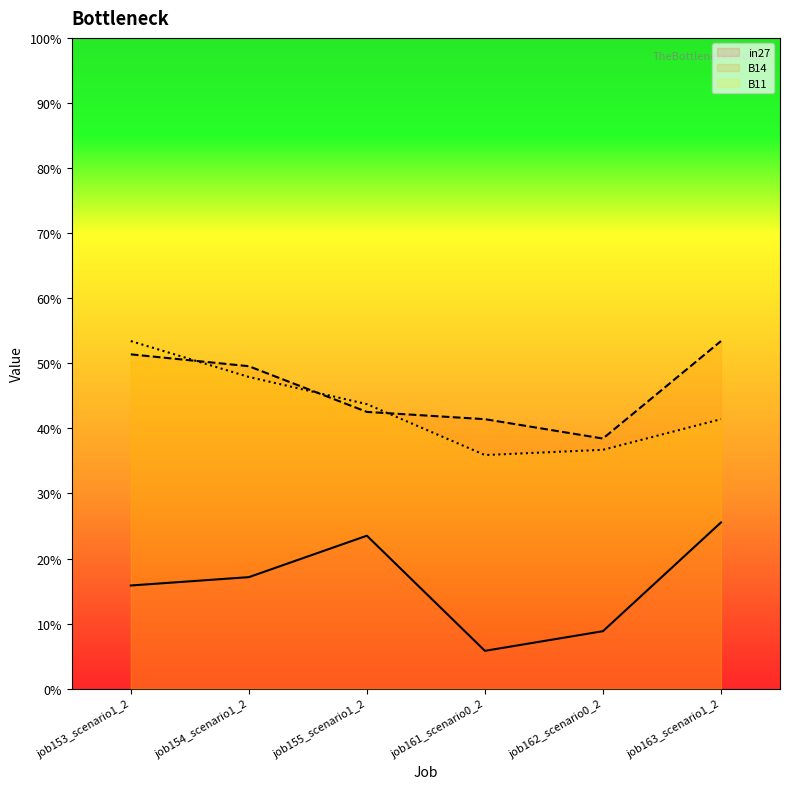

Between job155_scenario1_2 and job162_scenario0_2, which is larger?

job155_scenario1_2